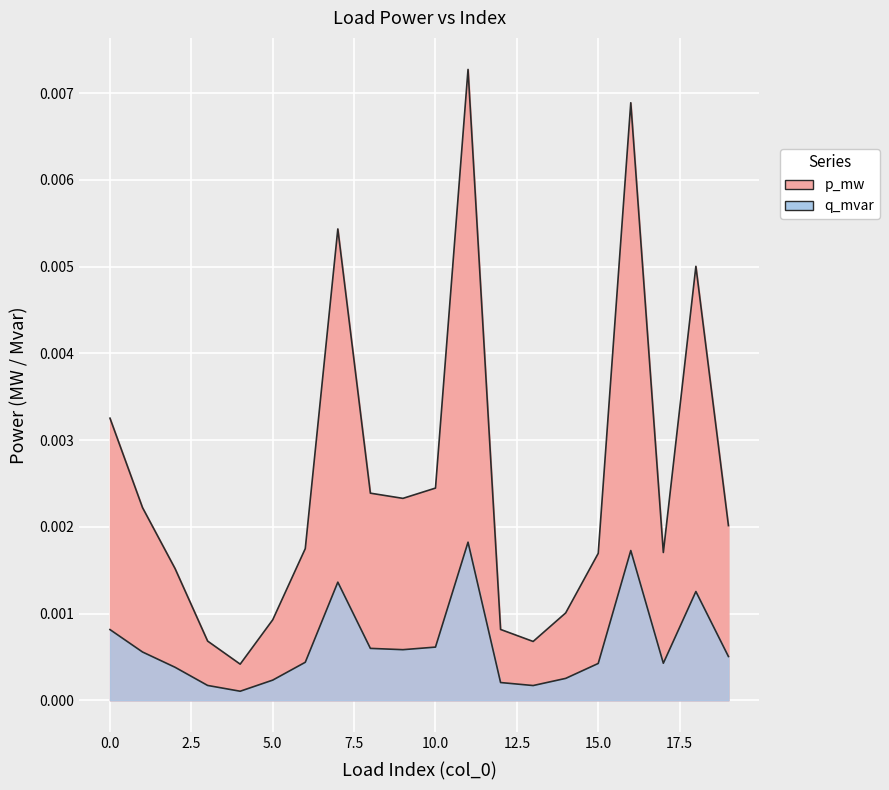

At which label is the value closest to 0?

4